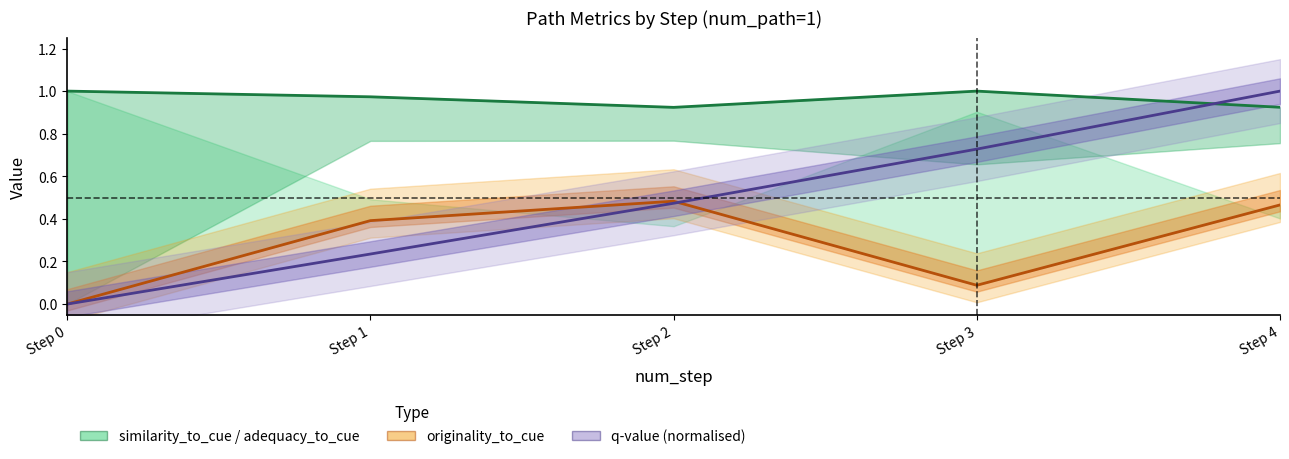

What is the sum of the adequacy_to_cue values at Step 0 and Step 1?

2.0